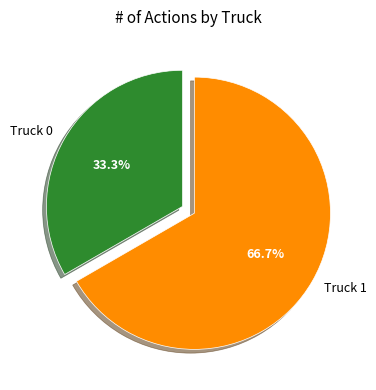

Between Truck 0 and Truck 1, which is larger?

Truck 1